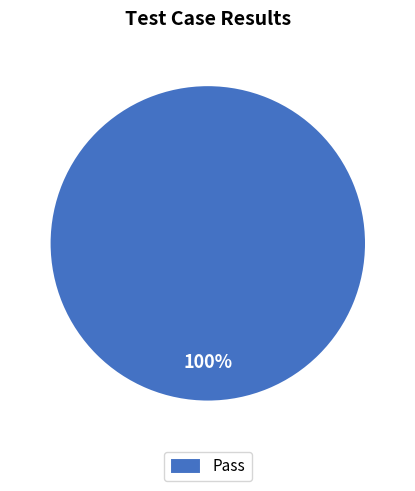

Rank the categories by value from highest to lowest.

Pass